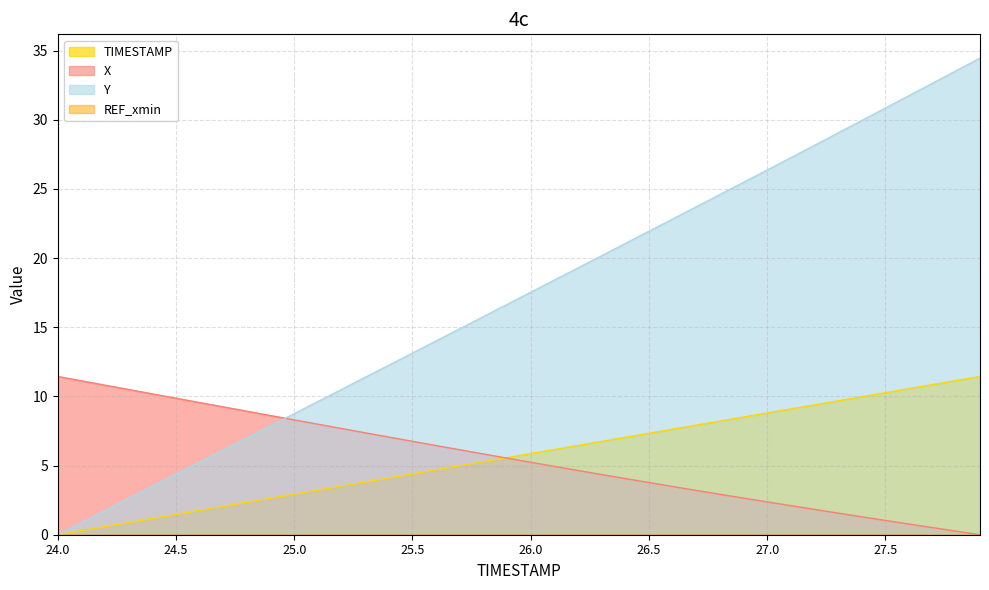

What is the maximum value shown in the chart?

34.5